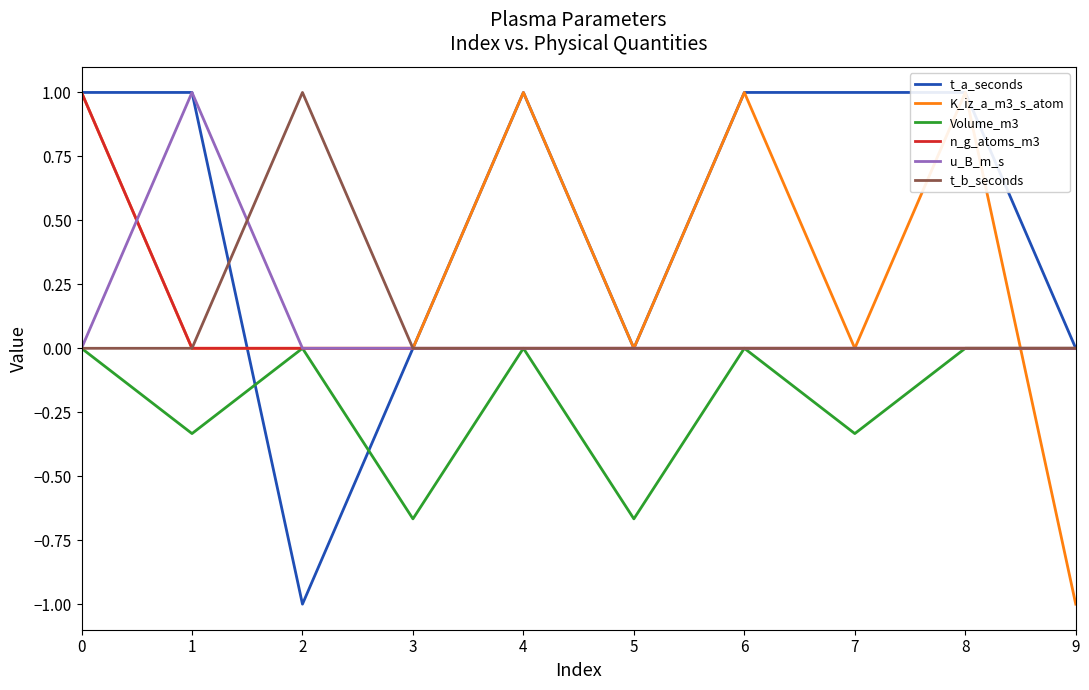

Which series has the largest total across all categories?

t_a_seconds